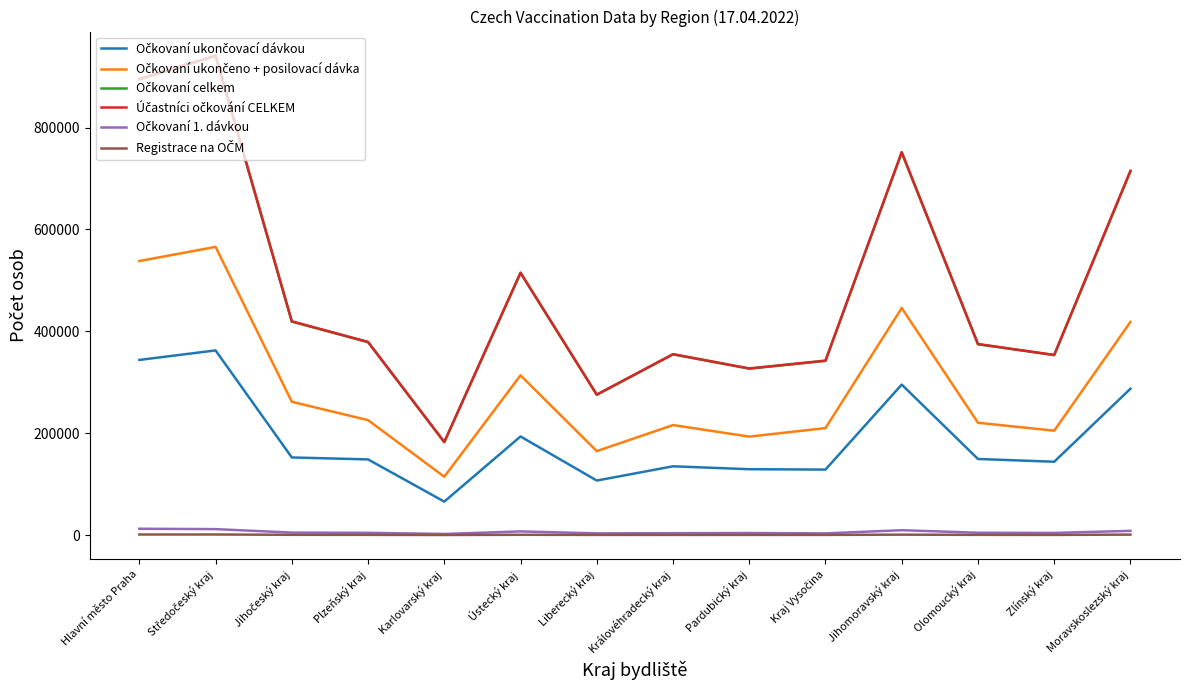

What is the maximum value shown in the chart?

941286